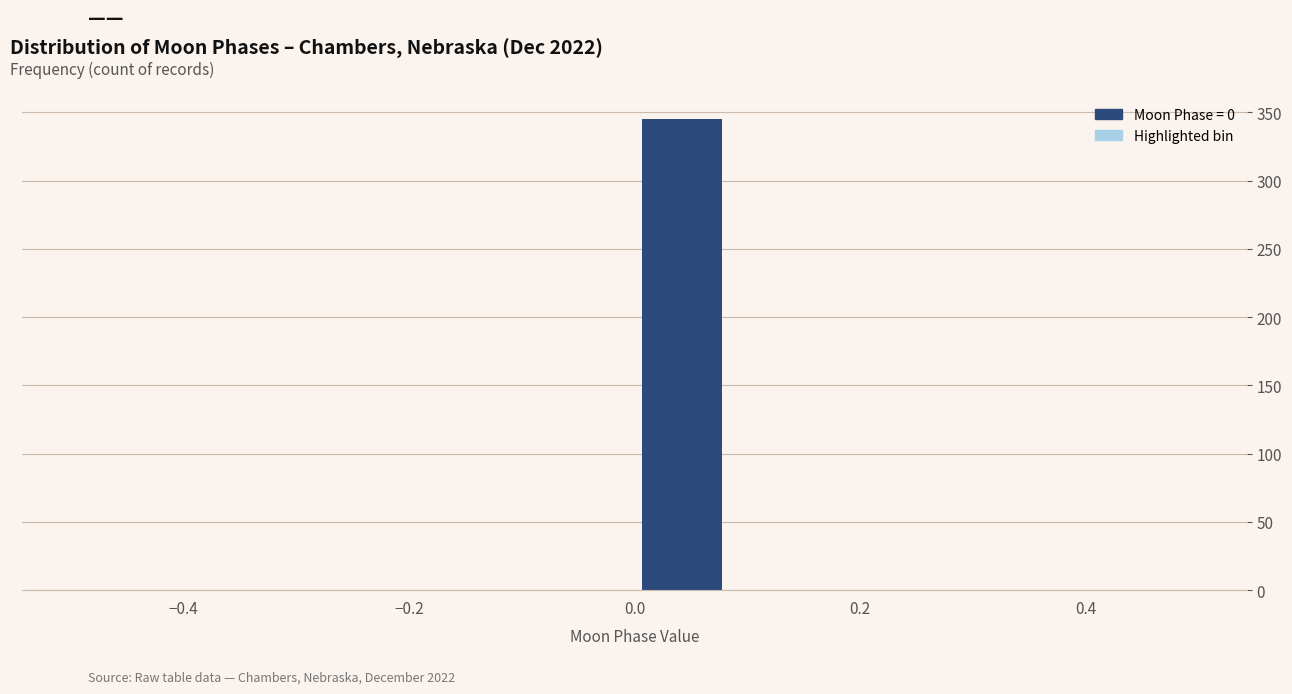

Over which range of the x-axis is the bar tallest?

0.00 to 0.08